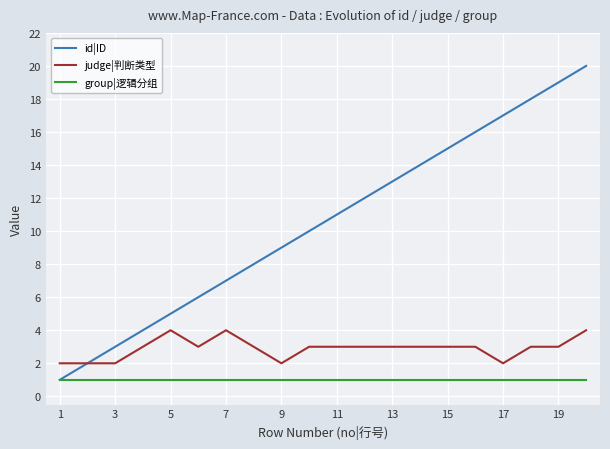

Reading right to left, what are all the values shown in this chart?

id|ID: 20	19	18	17	16	15	14	13	12	11	10	9	8	7	6	5	4	3	2	1
judge|判断类型: 4	3	3	2	3	3	3	3	3	3	3	2	3	4	3	4	3	2	2	2
group|逻辑分组: 1	1	1	1	1	1	1	1	1	1	1	1	1	1	1	1	1	1	1	1